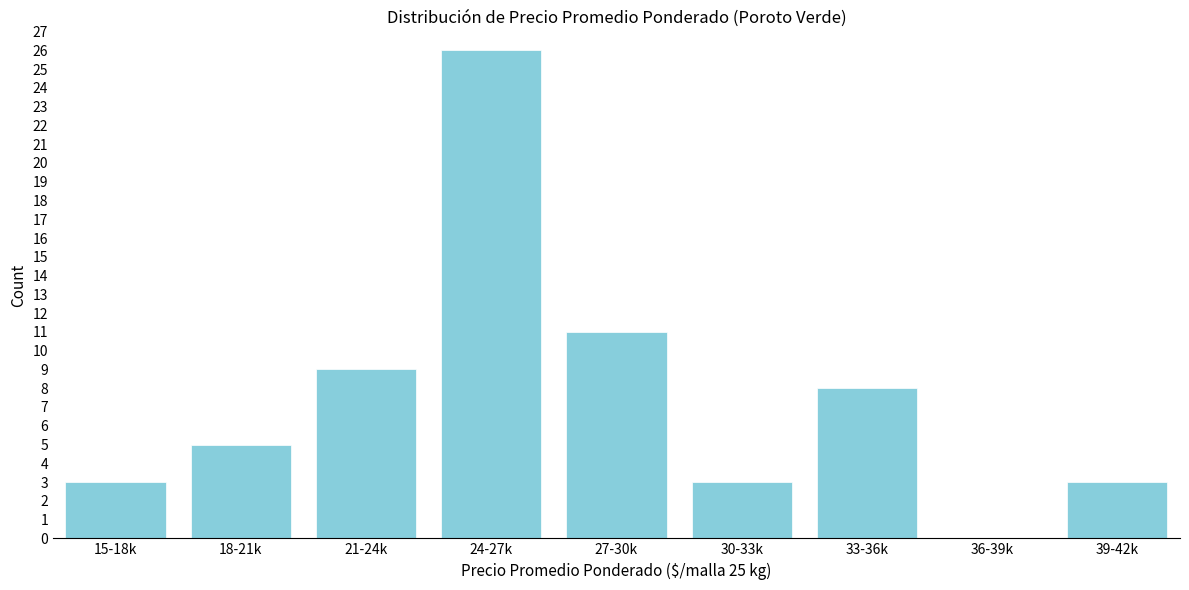

Reading left to right, transcribe all the data shown in this chart.

15-18k=3	18-21k=5	21-24k=9	24-27k=26	27-30k=11	30-33k=3	33-36k=8	36-39k=0	39-42k=3